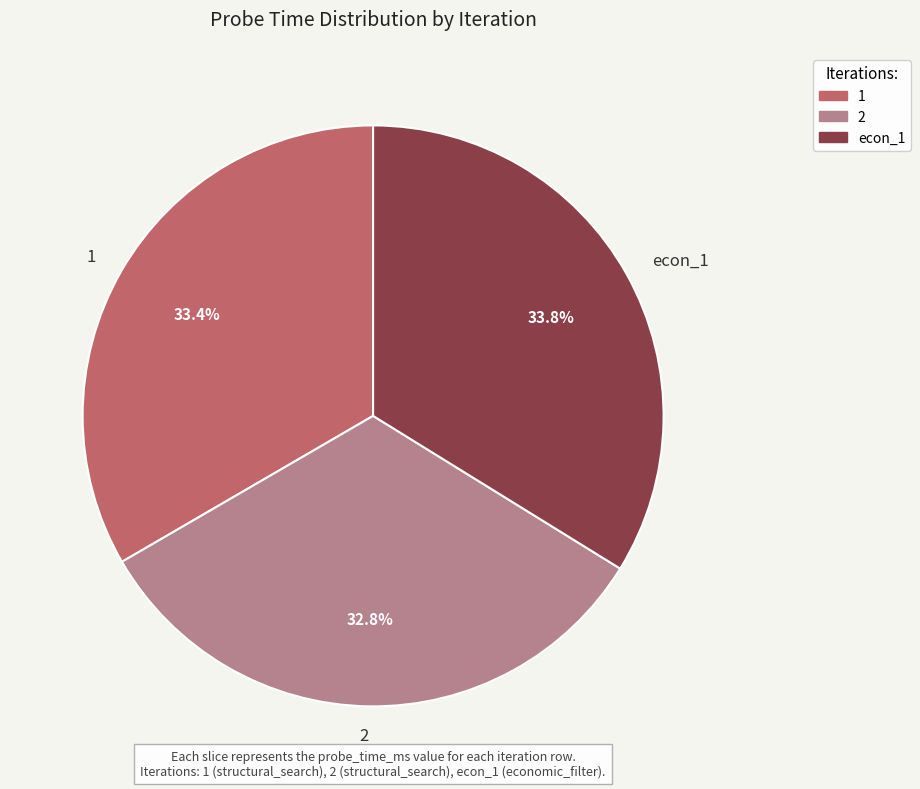

Combined, do 1 and 2 account for over 50%?

Yes